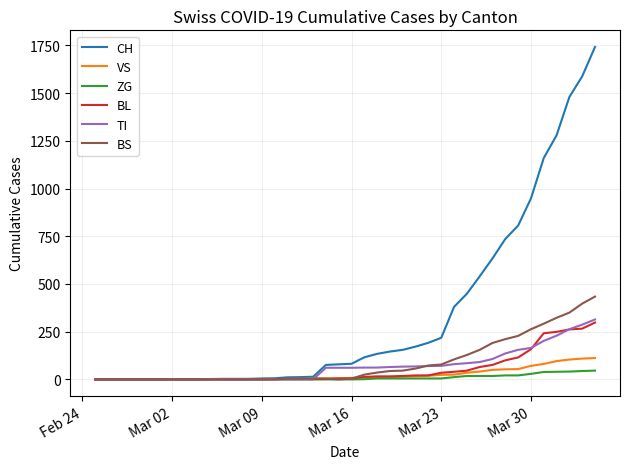

Which series has the widest spread of values?

CH